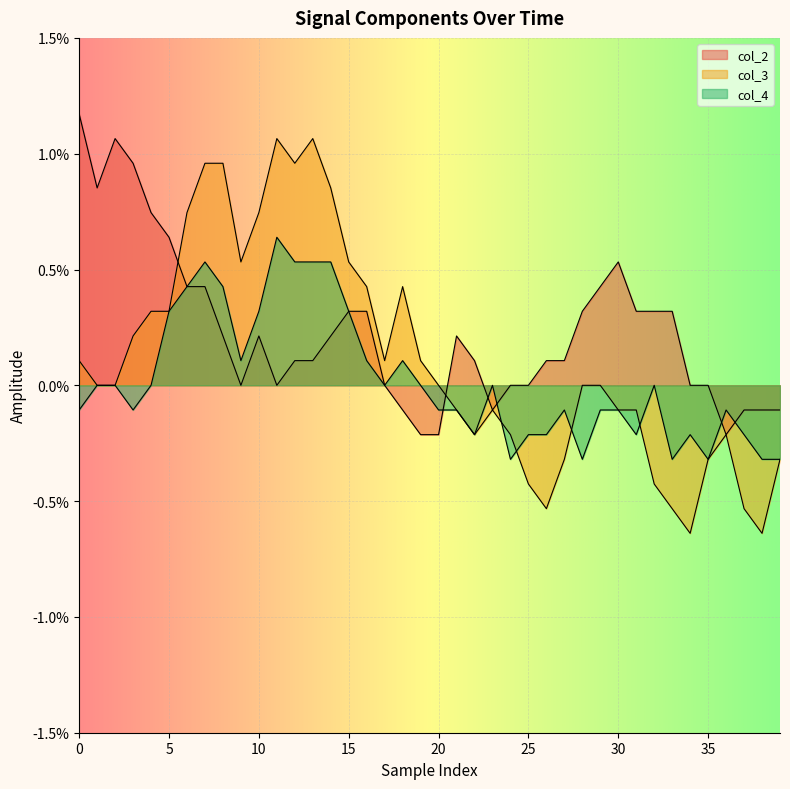

How many col_4 values are between 0 and 1?

20